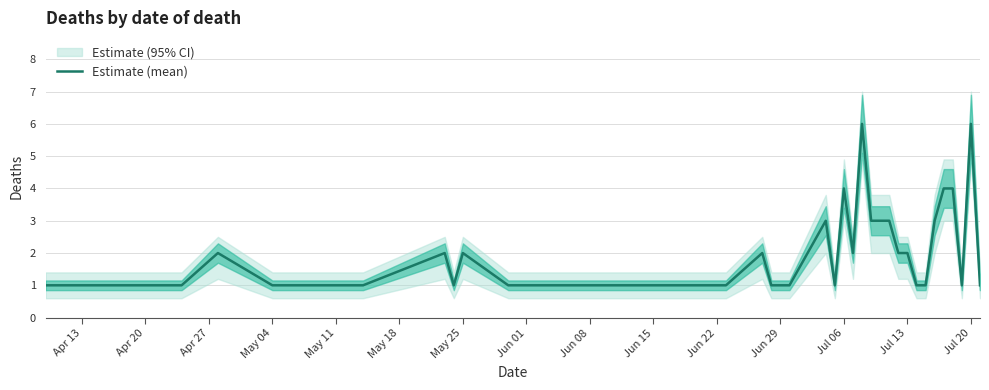

How many interior local peaks (higher than both neighbors) does the data have?

8